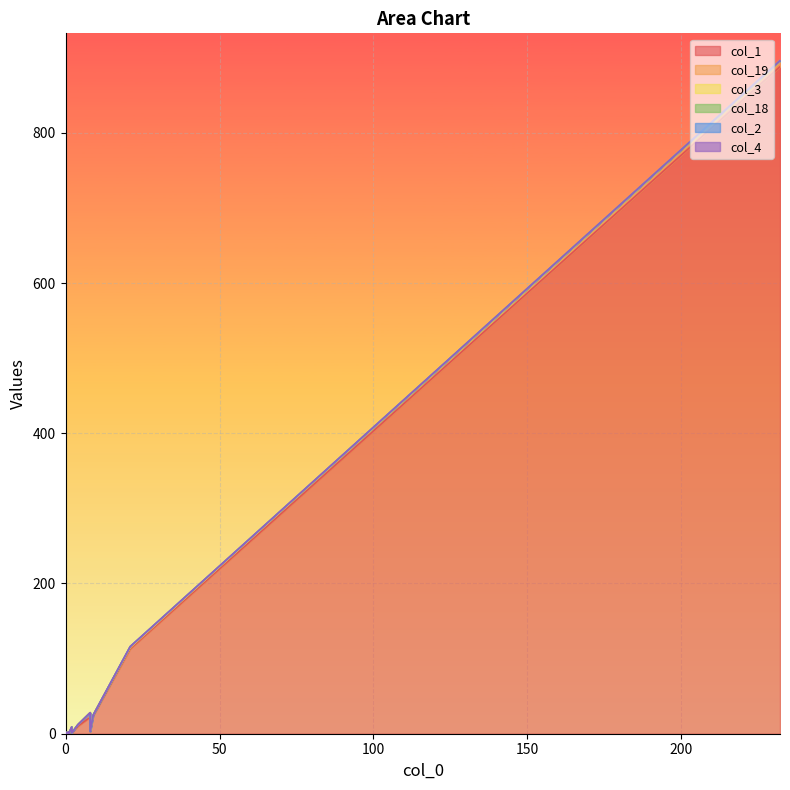

How many intersections are there between col_18 and col_3?

1